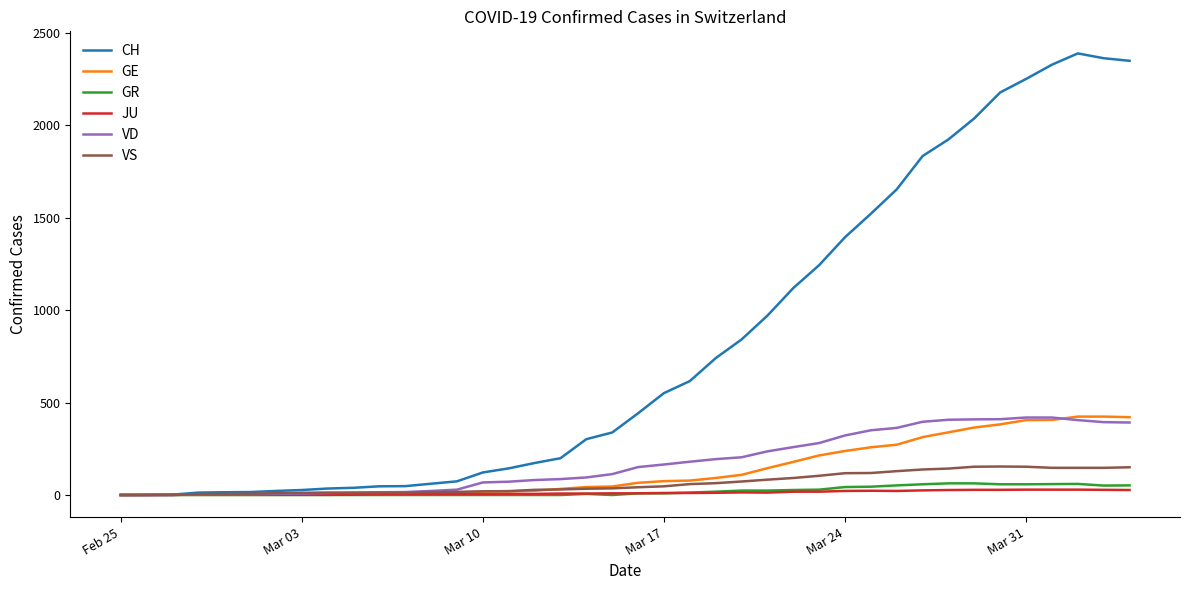

Which series has the largest range (max minus min)?

CH